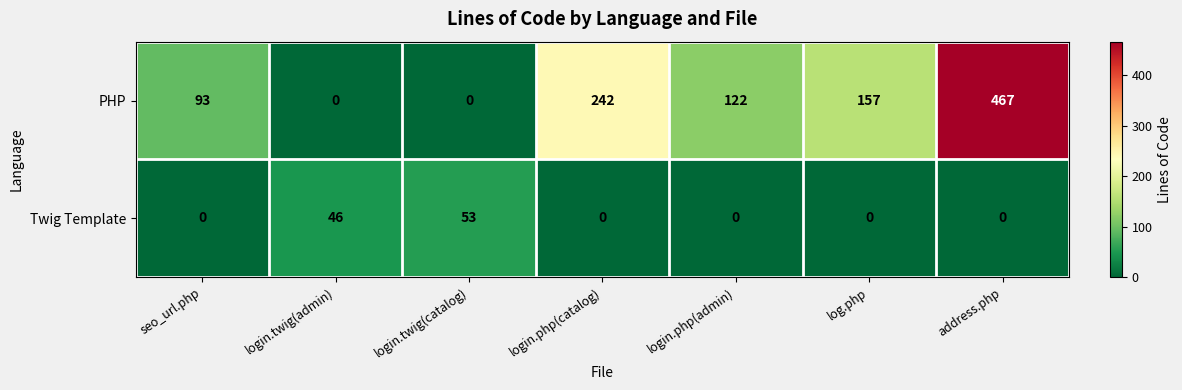

Which series has the largest total across all categories?

PHP